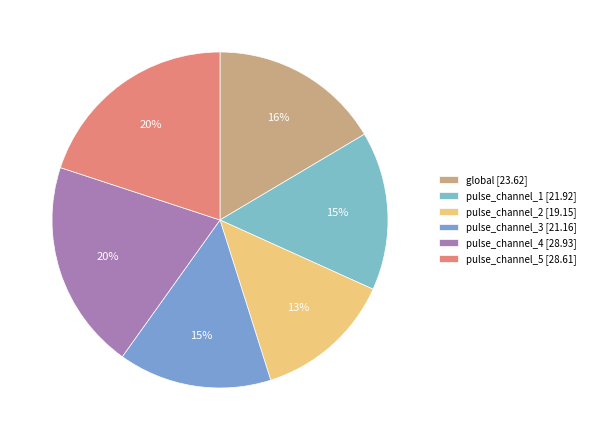

To the nearest percent, what is the difference between the pulse_channel_5 and pulse_channel_2 slice percentages?

7%